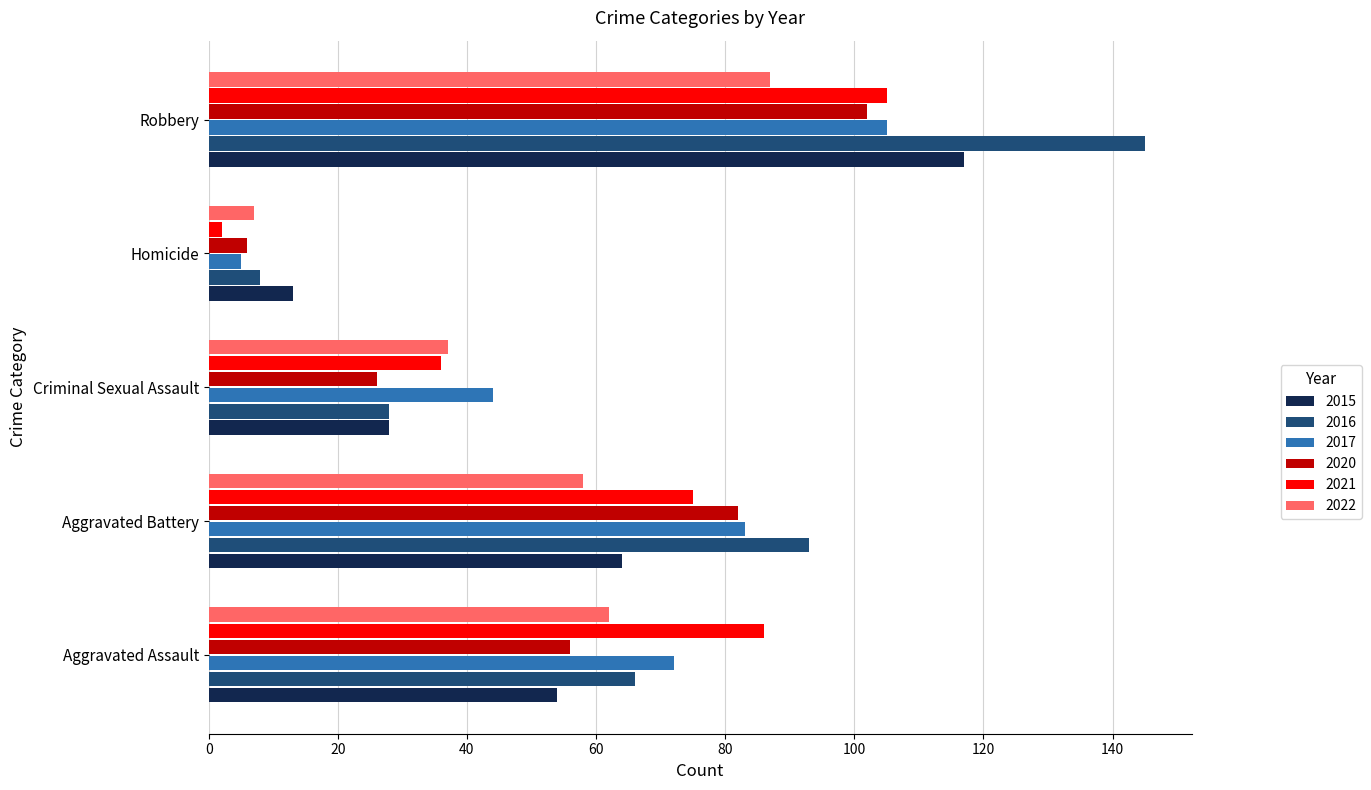

Which series has the largest total across all categories?

2016